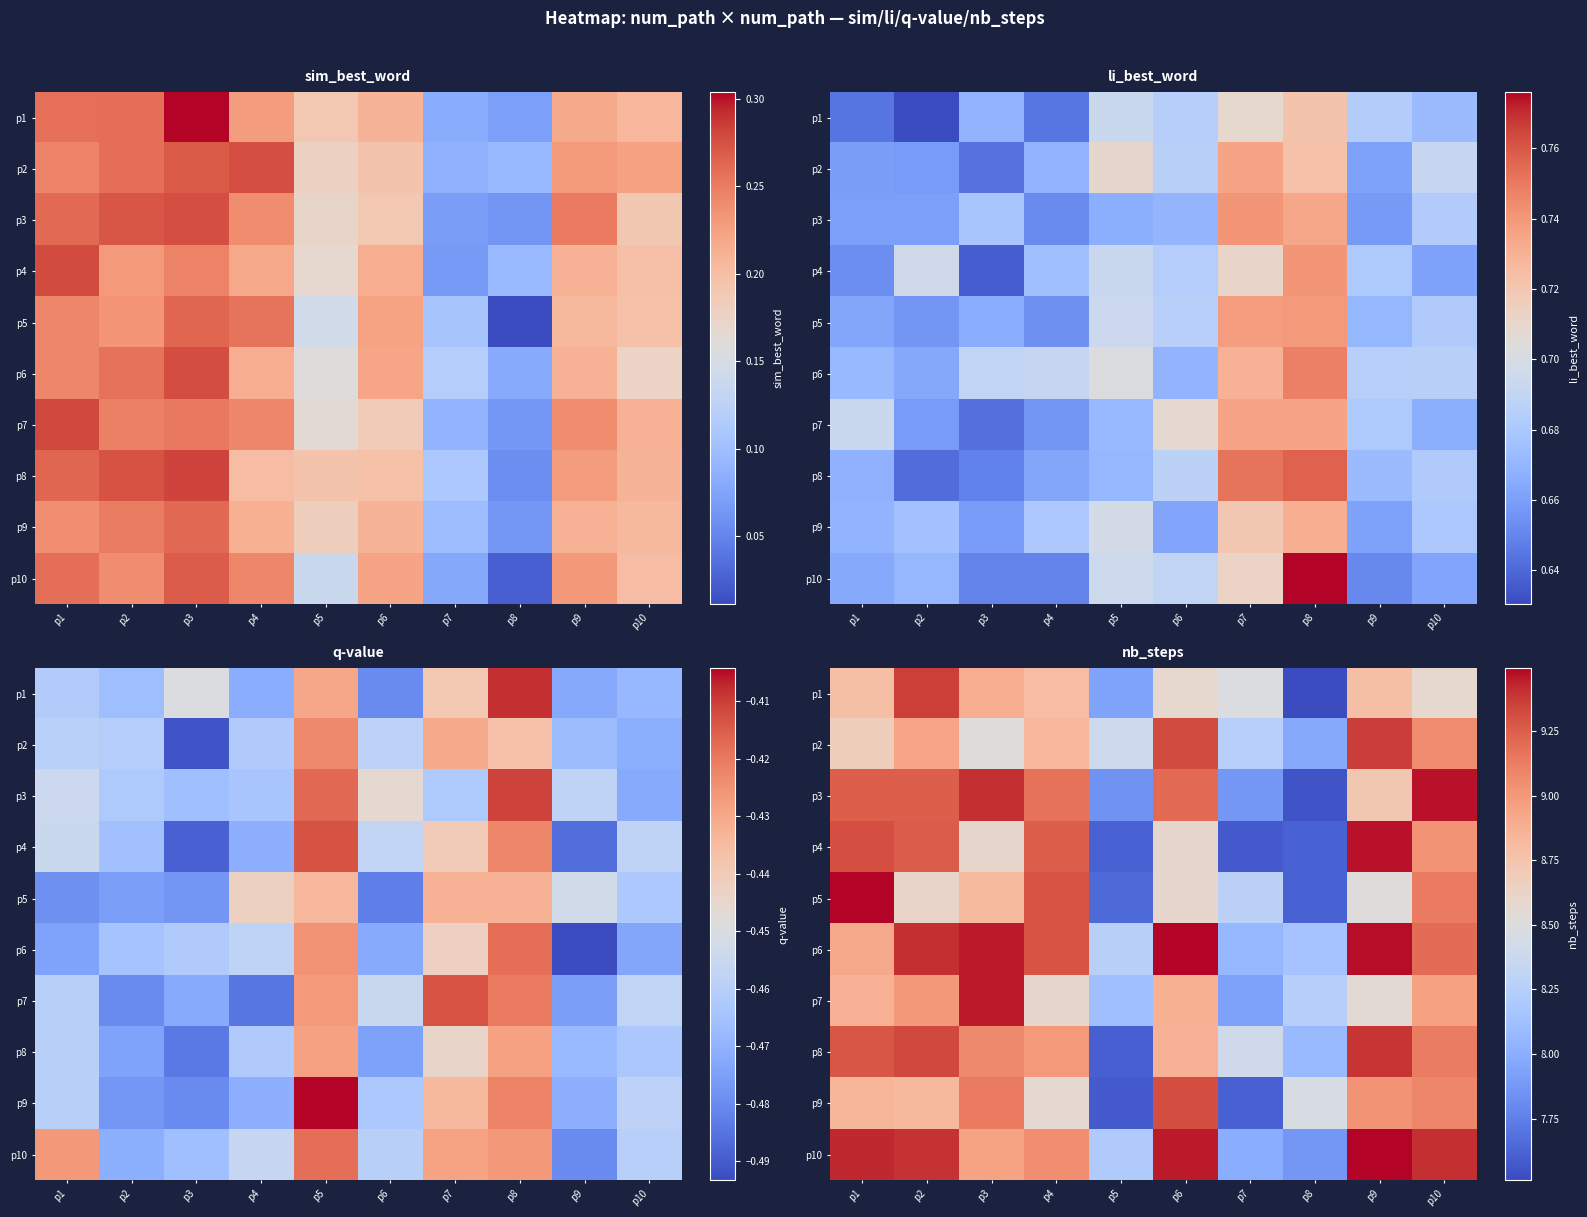

Rank the categories by p4 value from highest to lowest.

p9, p1, p2, p4, p10, p3, p6, p8, p5, p7